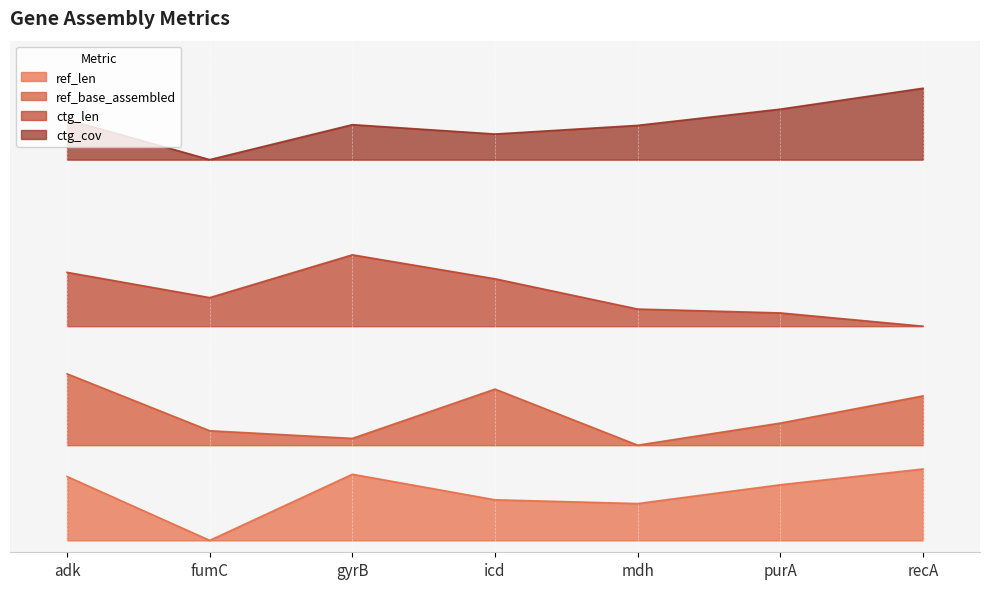

Rank the series at icd from highest to lowest value.

ctg_cov, ctg_len, ref_base_assembled, ref_len